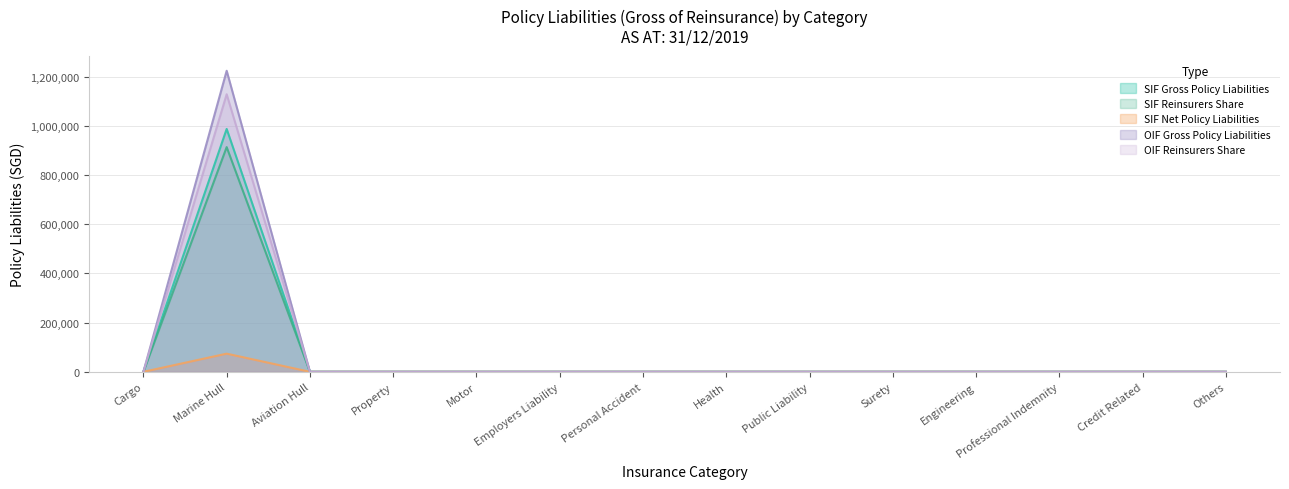

How many lines are shown in the chart?

5